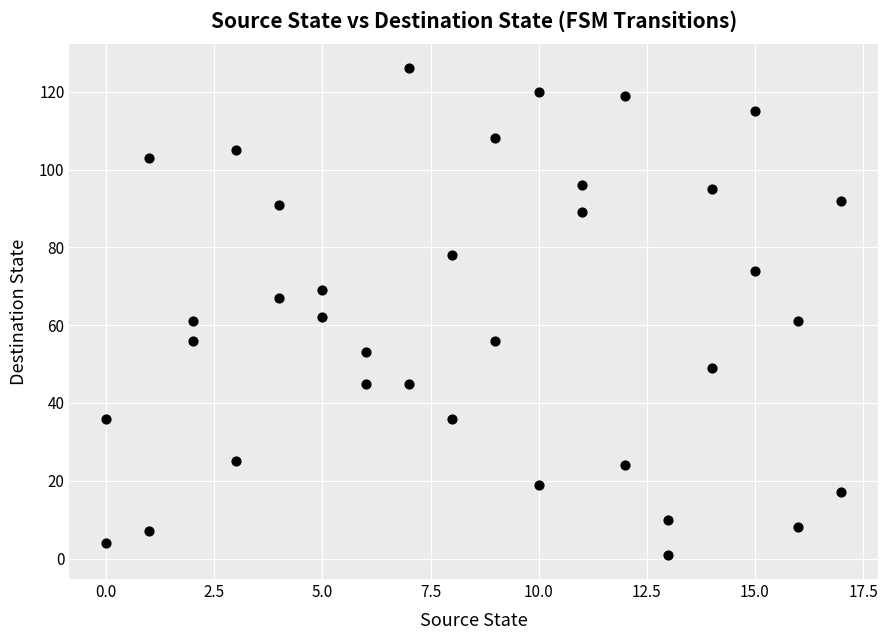

What is the range of X values (max minus min)?

17